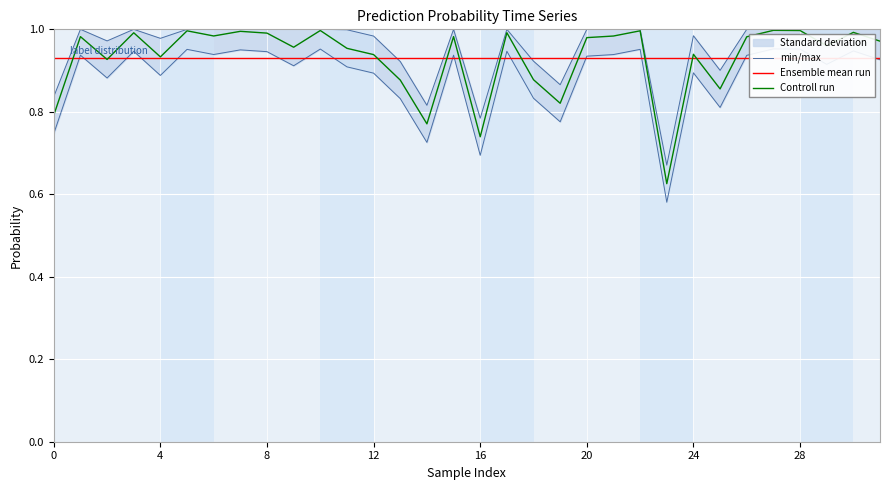

The value of Controll run at 8 is 1.0. True or false?

True